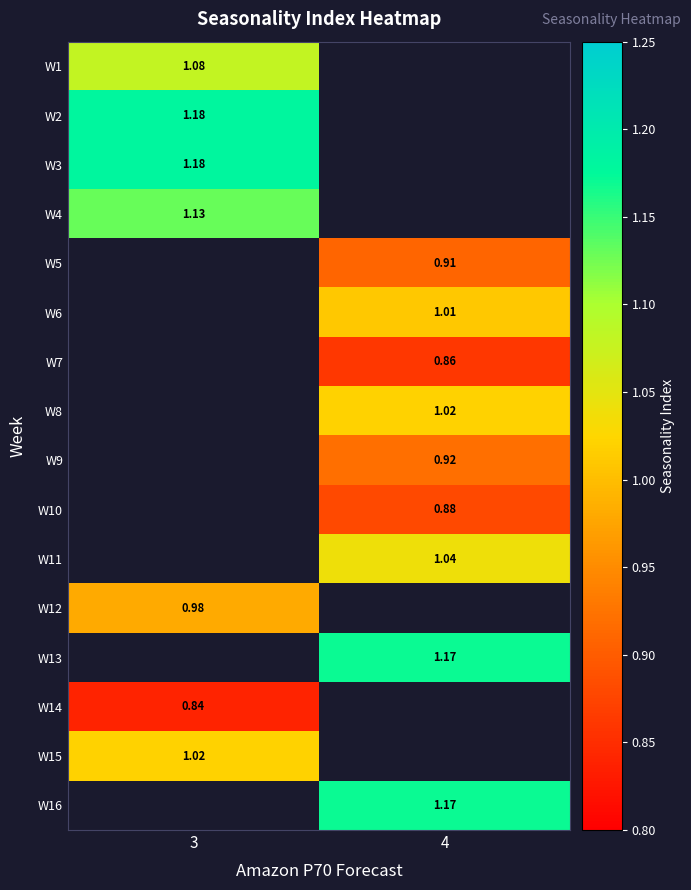

What is the smallest value displayed?

0.8